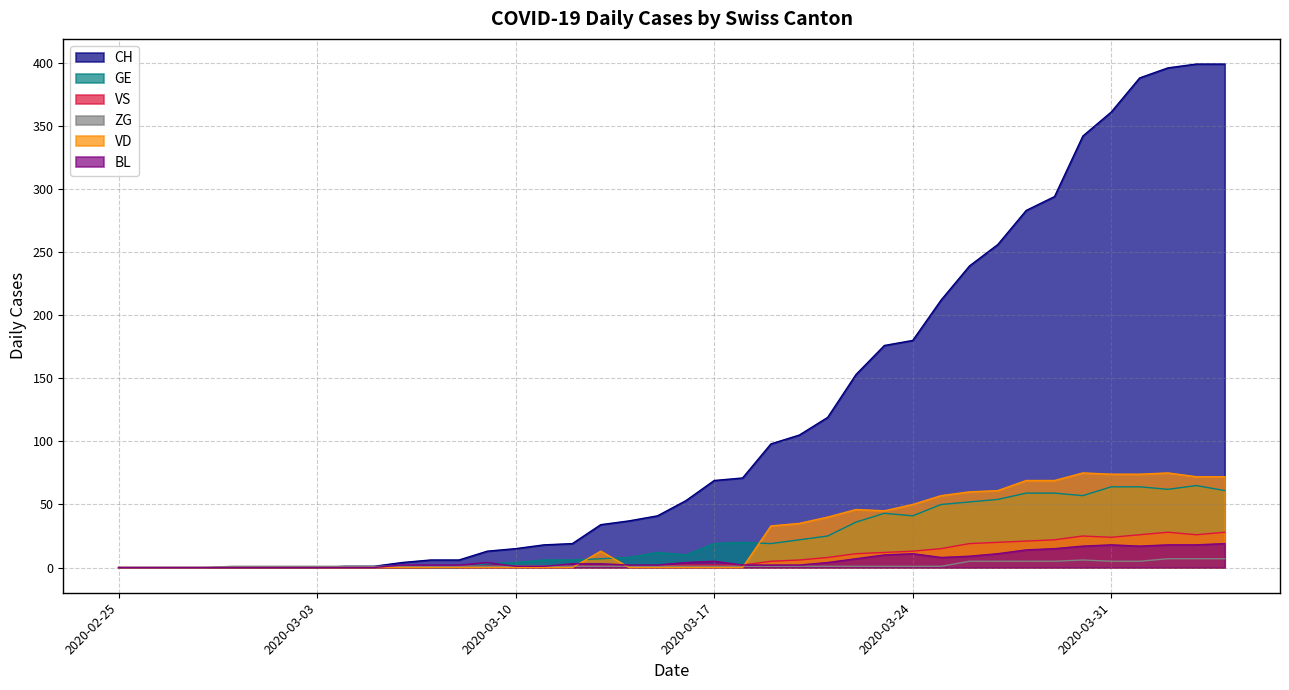

Which series has the largest range (max minus min)?

CH